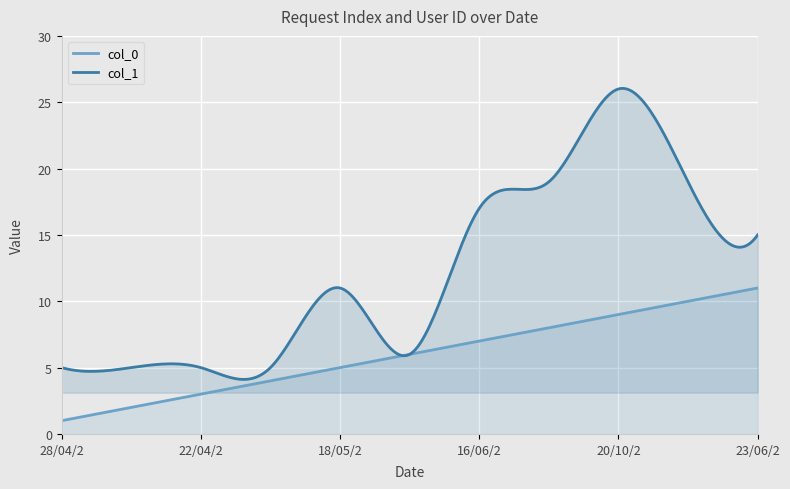

At which category is the sum across all series the highest?

20/10/2023